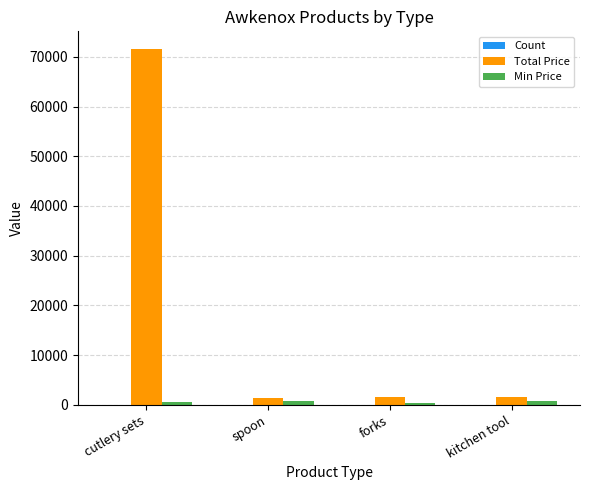

What is the greatest value displayed?

71567